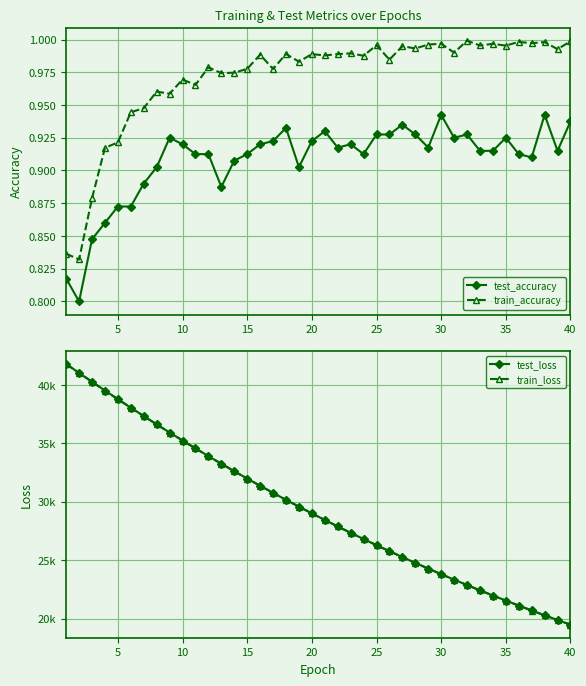

True or false: test_accuracy has more than 2 interior local peaks.

True